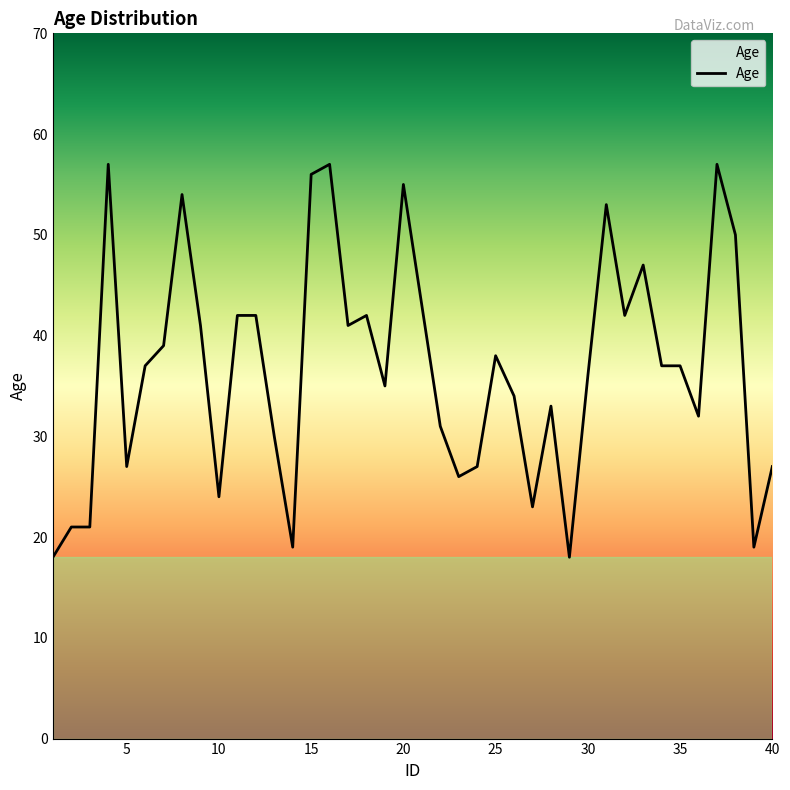

How many lines are shown in the chart?

1